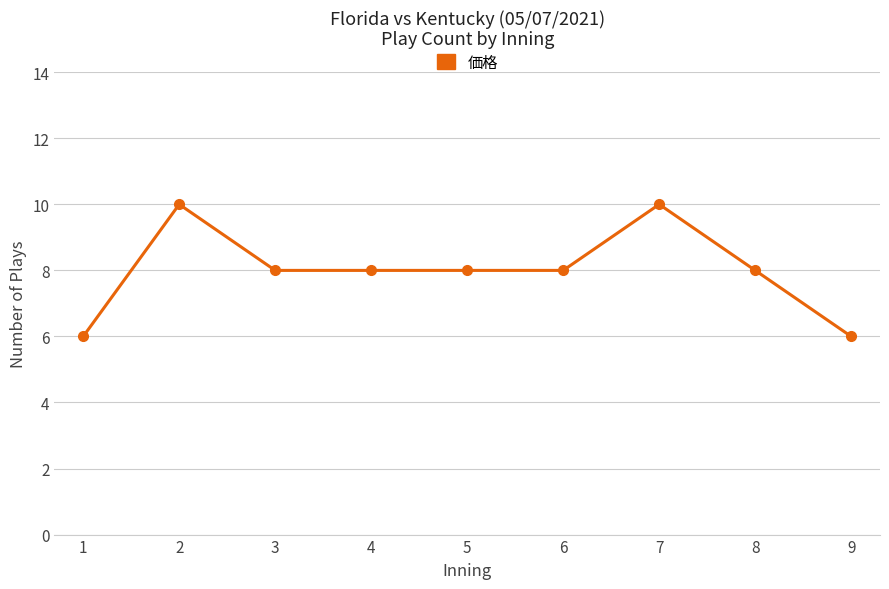

Reading left to right, extract all data points from this chart.

6	10	8	8	8	8	10	8	6